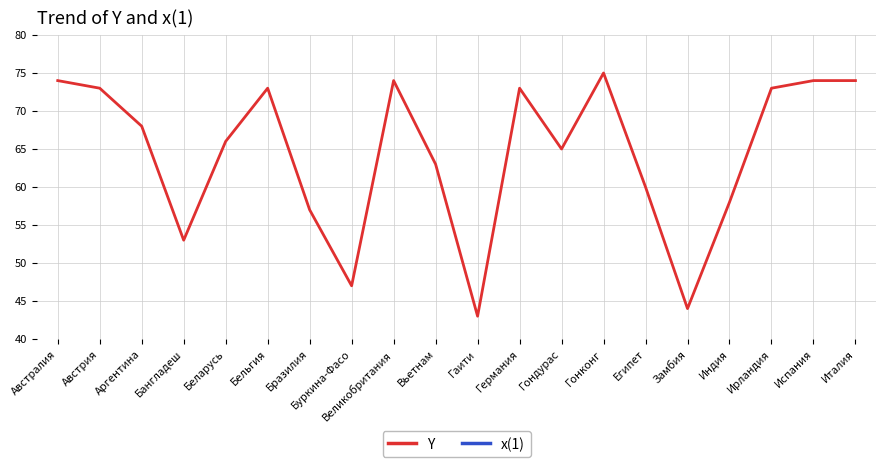

The Y series shows 73.0 at Германия. True or false?

True